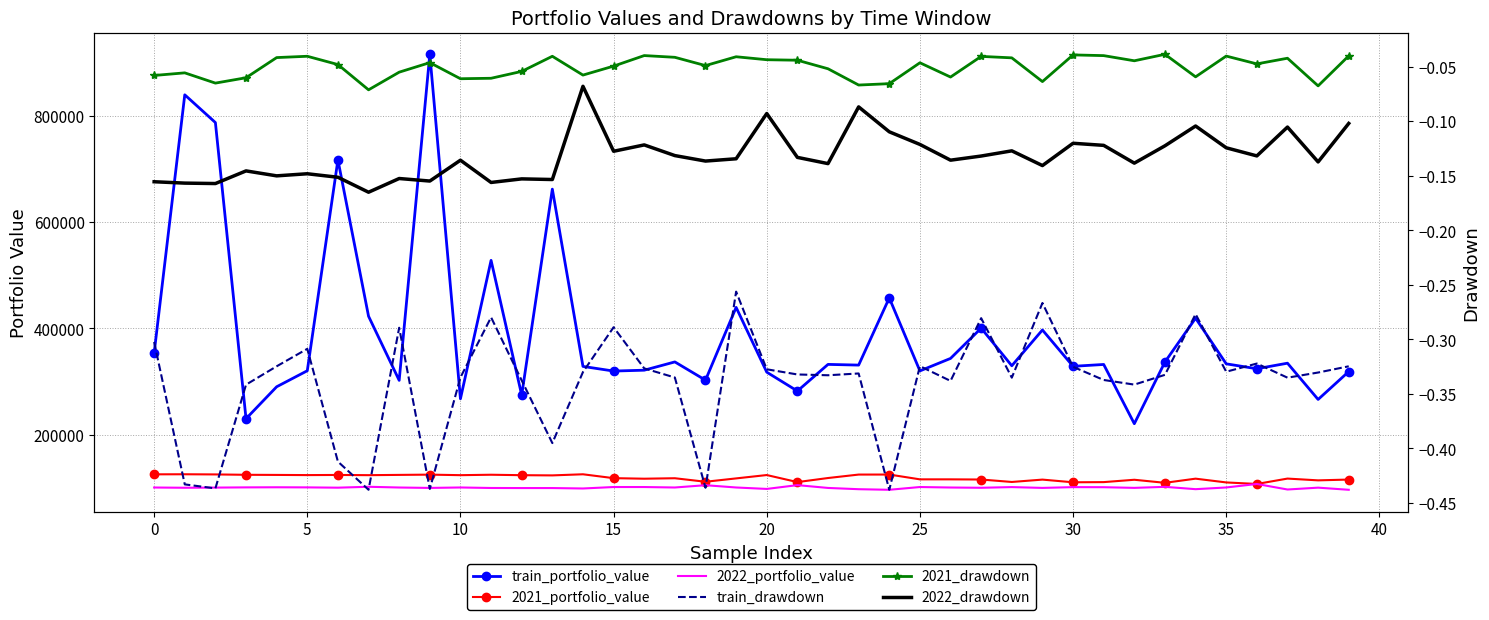

True or false: 2021_drawdown and train_portfolio_value cross at least once.

False